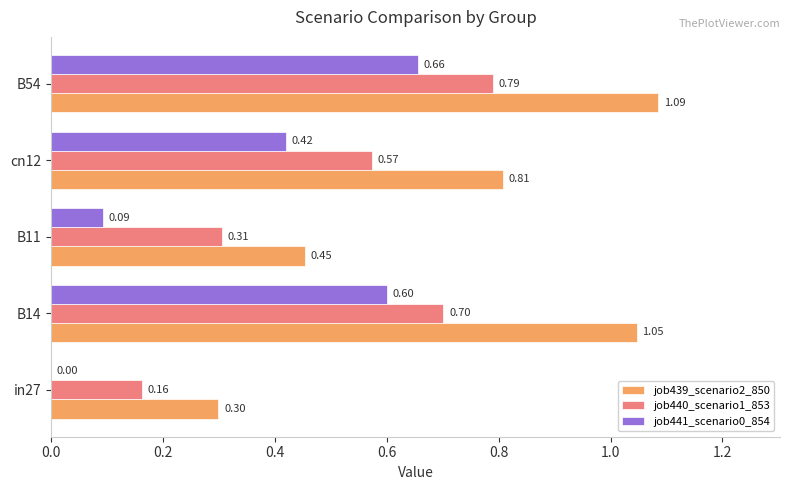

At which category is the sum across all series the highest?

B54